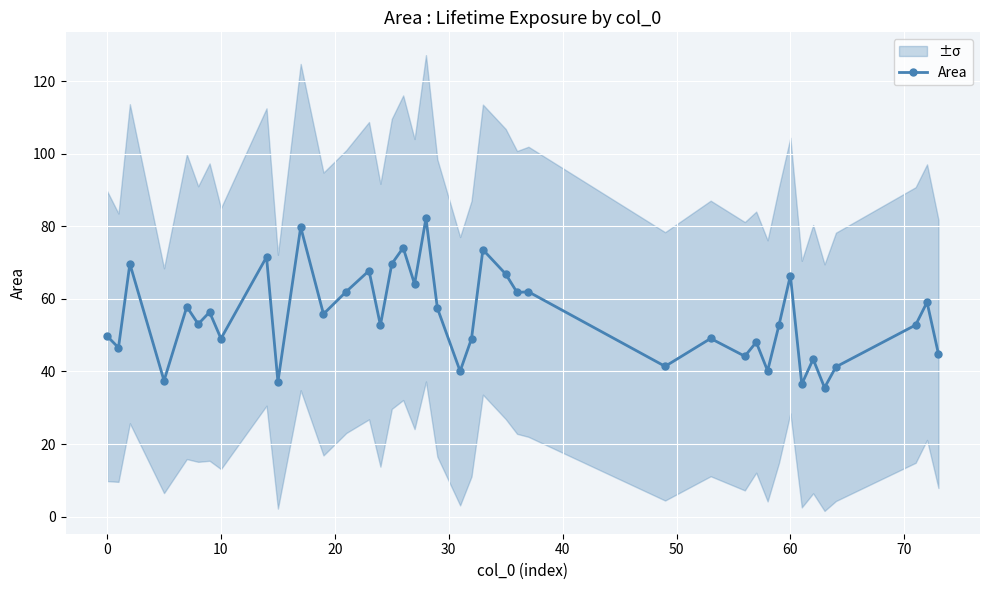

What is the maximum value for Area?

82.2